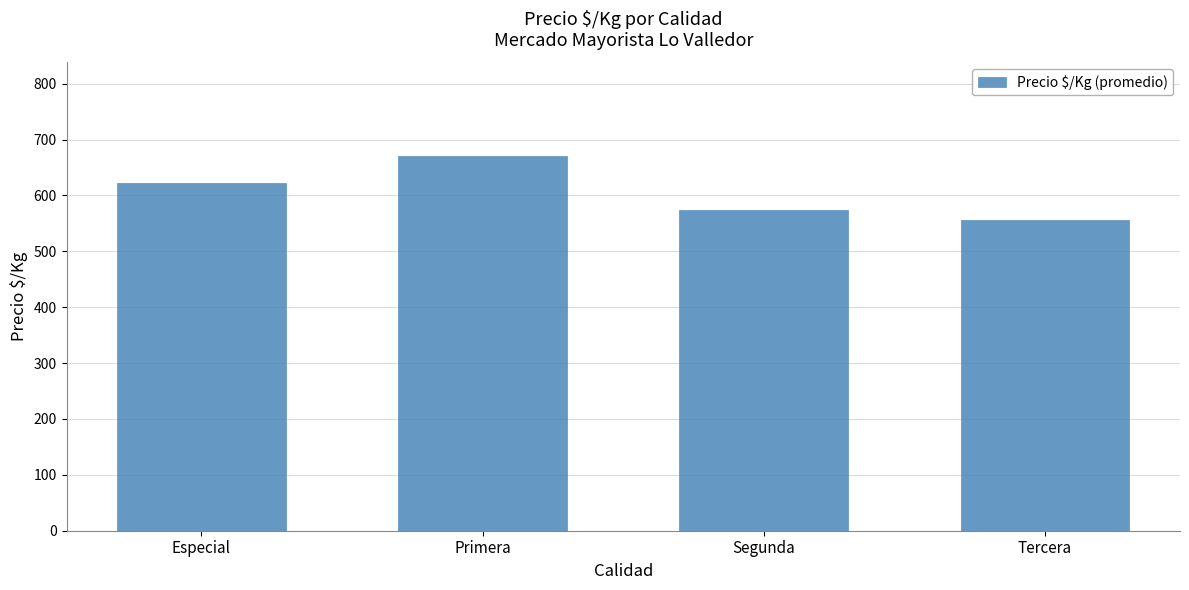

What is the change in value from Especial to Segunda?

-48.6